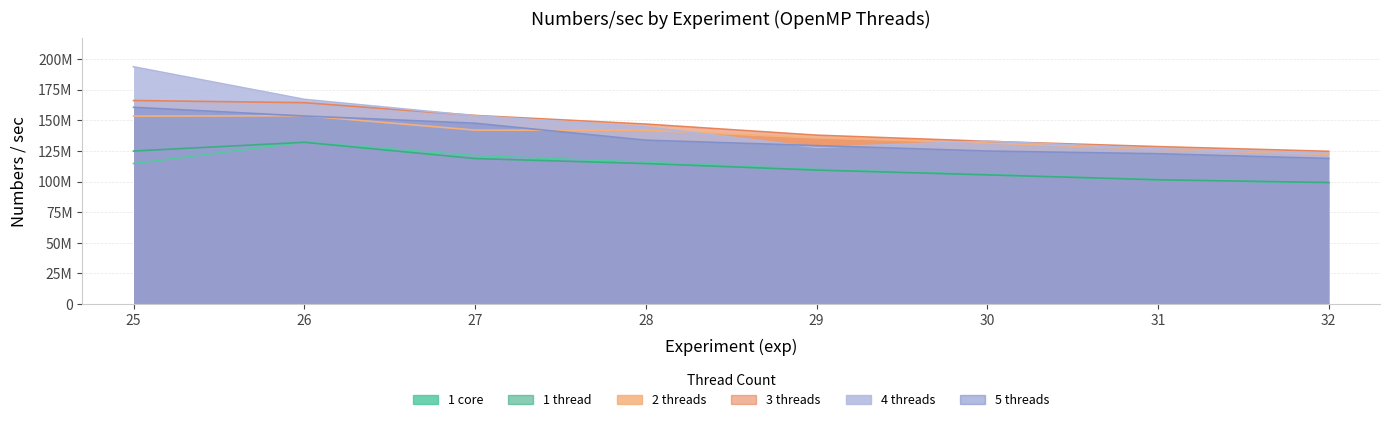

At which category is the sum across all series the highest?

25